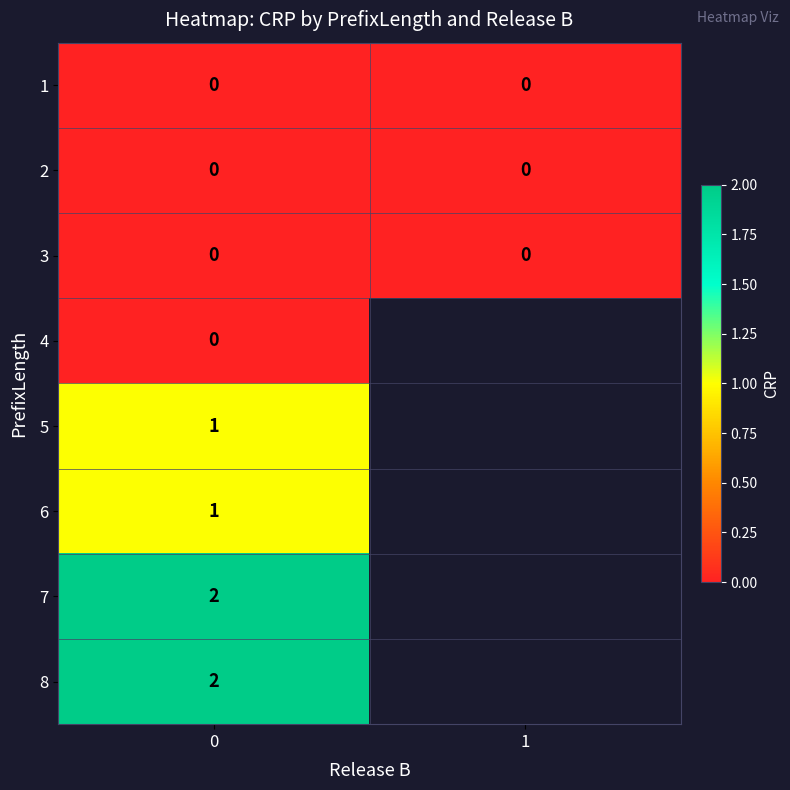

True or false: 8 has a value of 0.6 at 0.

False